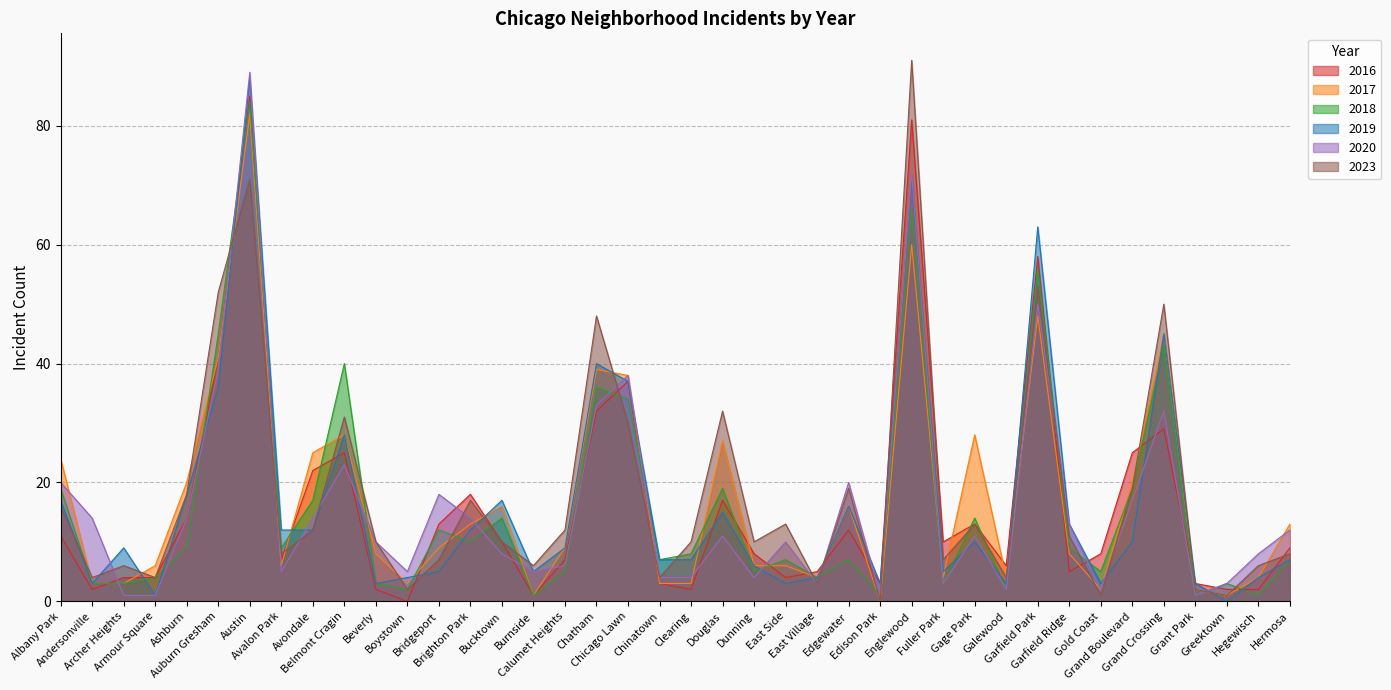

What is the spread (max minus min) of values at Archer Heights?

8